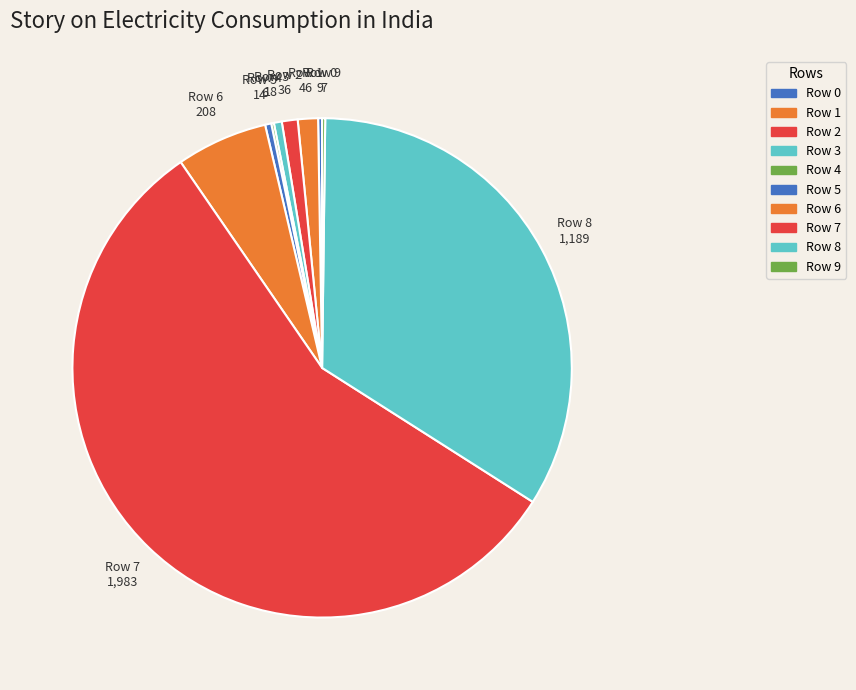

True or false: Row 1 accounts for 1% of the total.

True